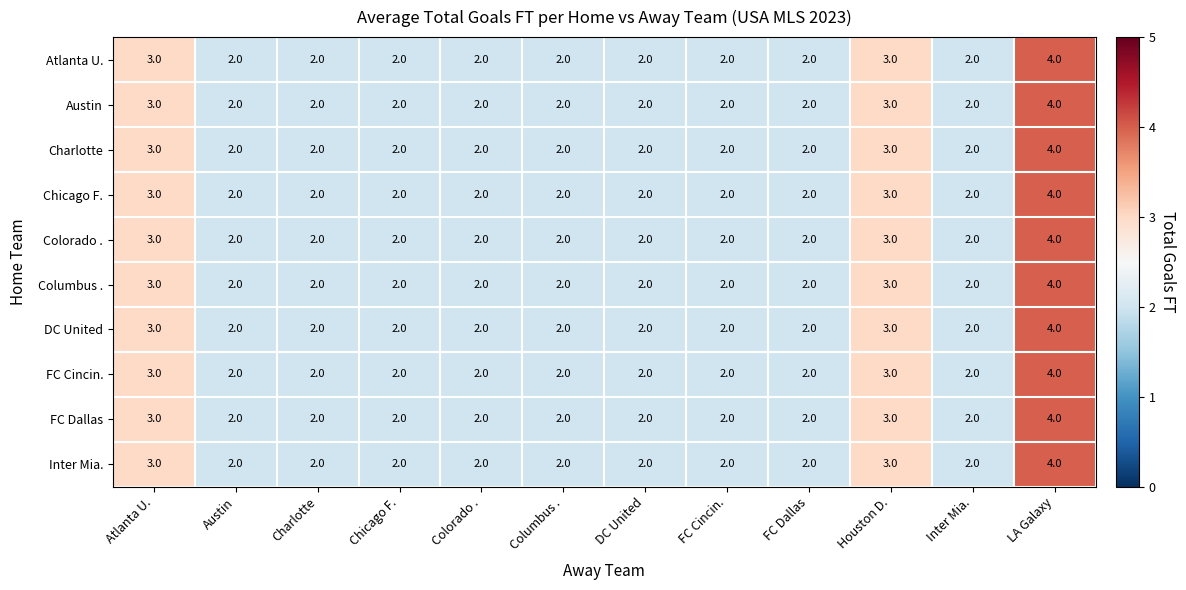

True or false: Colorado . has a value of 2 at Chicago F..

True